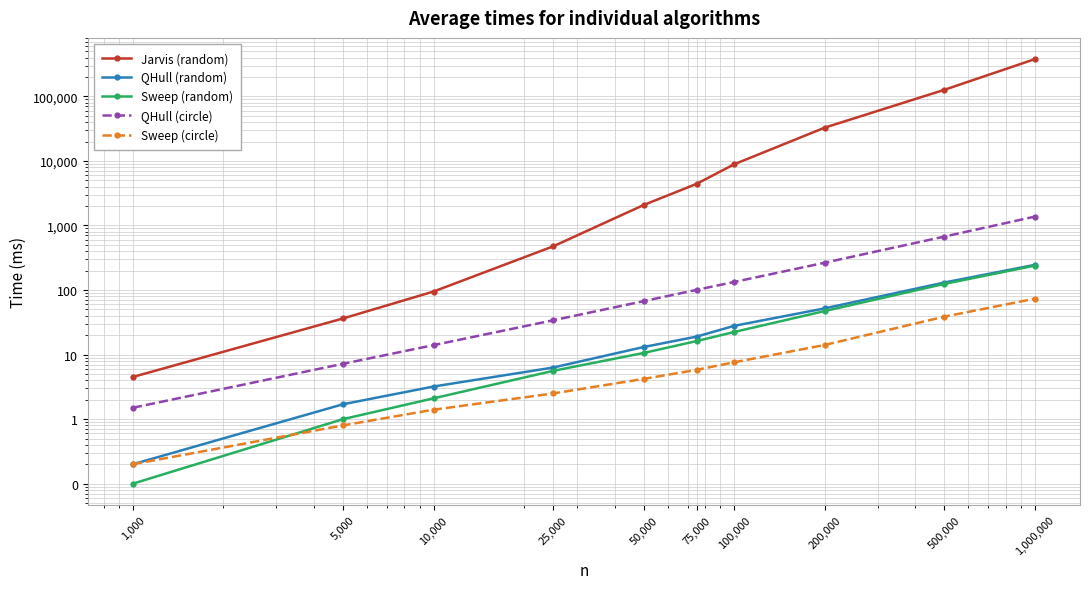

List the series in order of their peak value, highest first.

Jarvis (random), QHull (circle), QHull (random), Sweep (random), Sweep (circle)